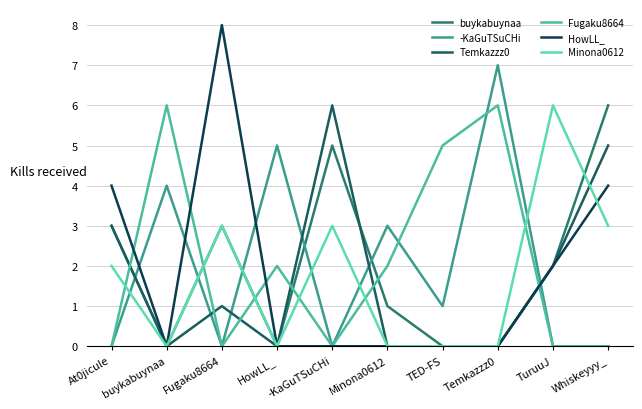

In Fugaku8664, how many points are higher than both neighbors (excluding endpoints)?

3